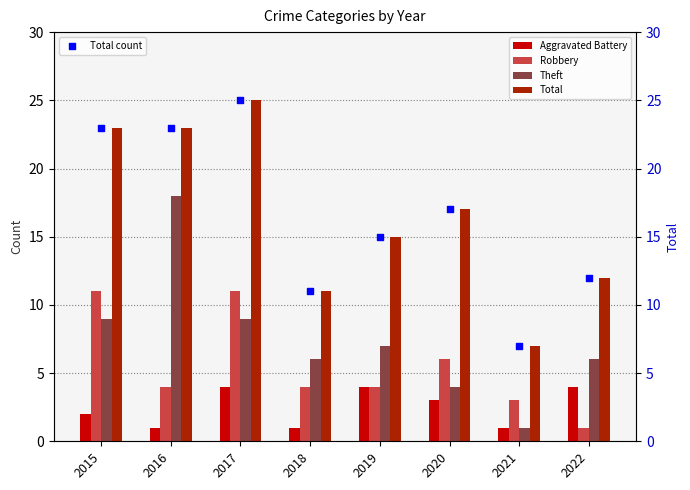

At how many categories does at least one series exceed 23?

1